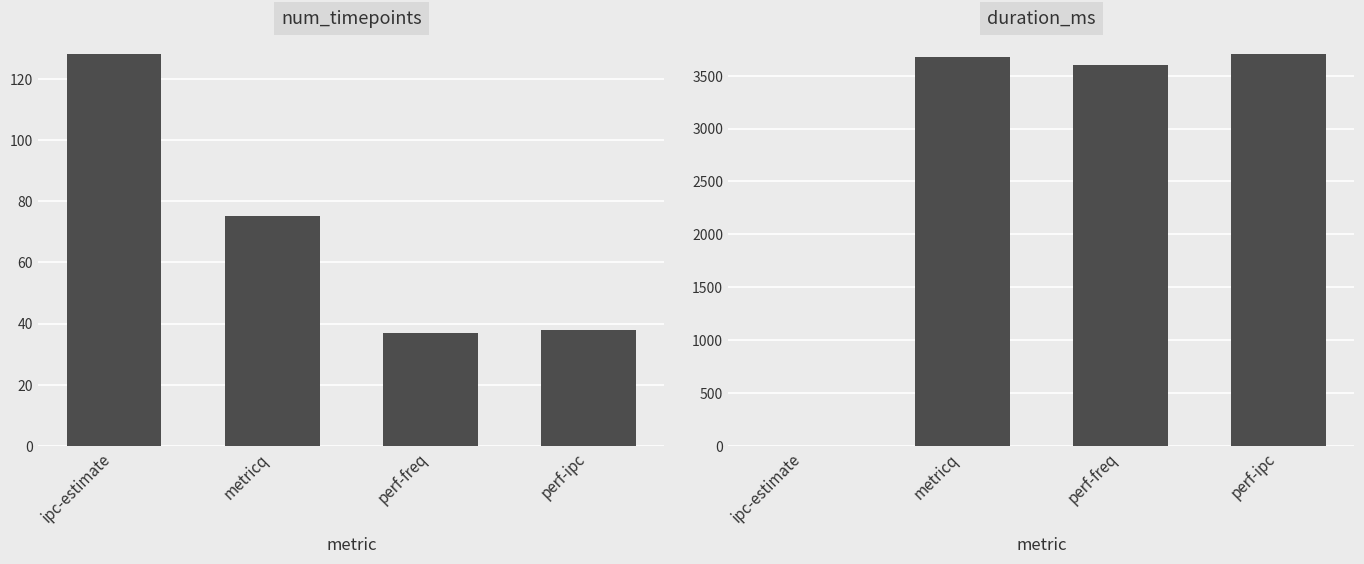

Is it true that num_timepoints equals 128 at ipc-estimate?

True